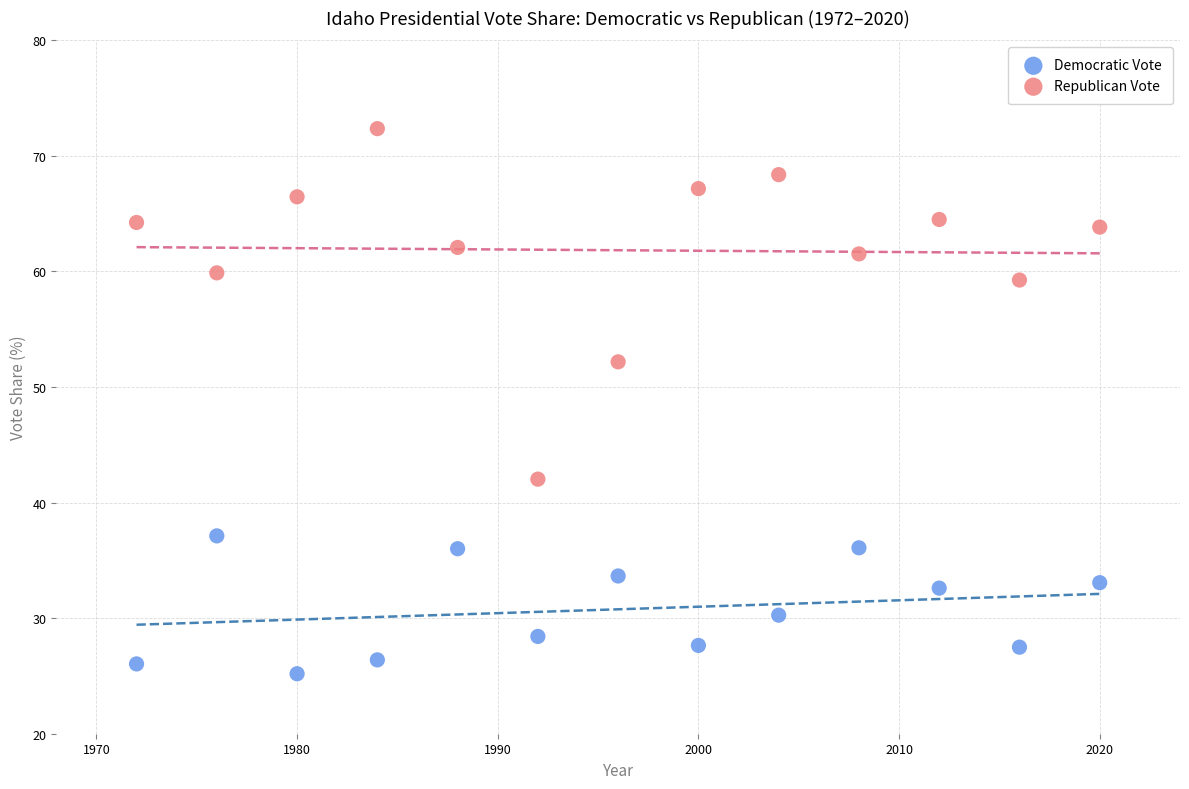

Which series contains the lowest Y value?

Democratic Vote